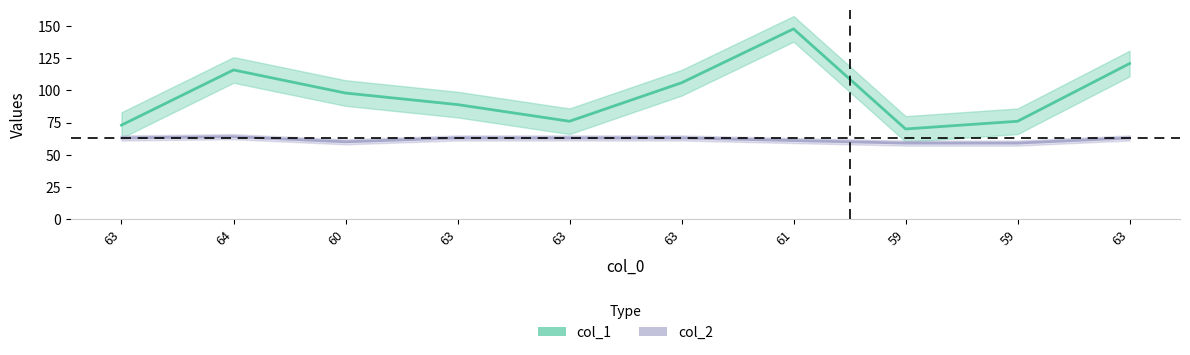

At 63, list the series in order from smallest to largest.

col_2, col_1